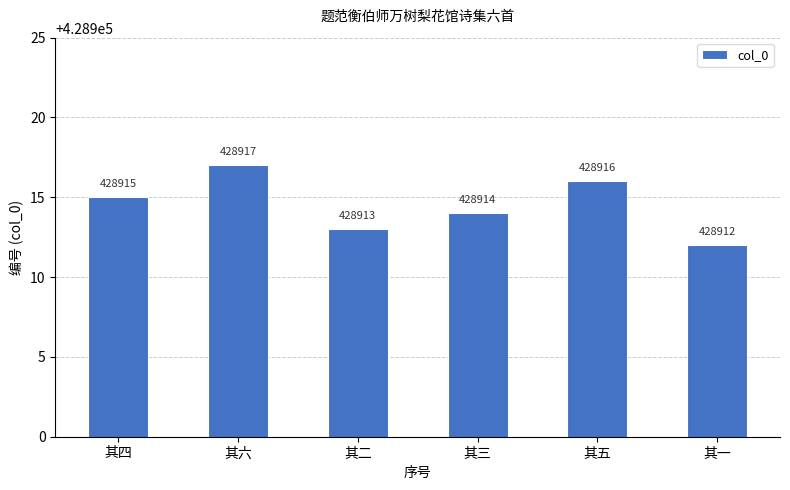

List the labels in order of value, smallest first.

其一, 其二, 其三, 其四, 其五, 其六